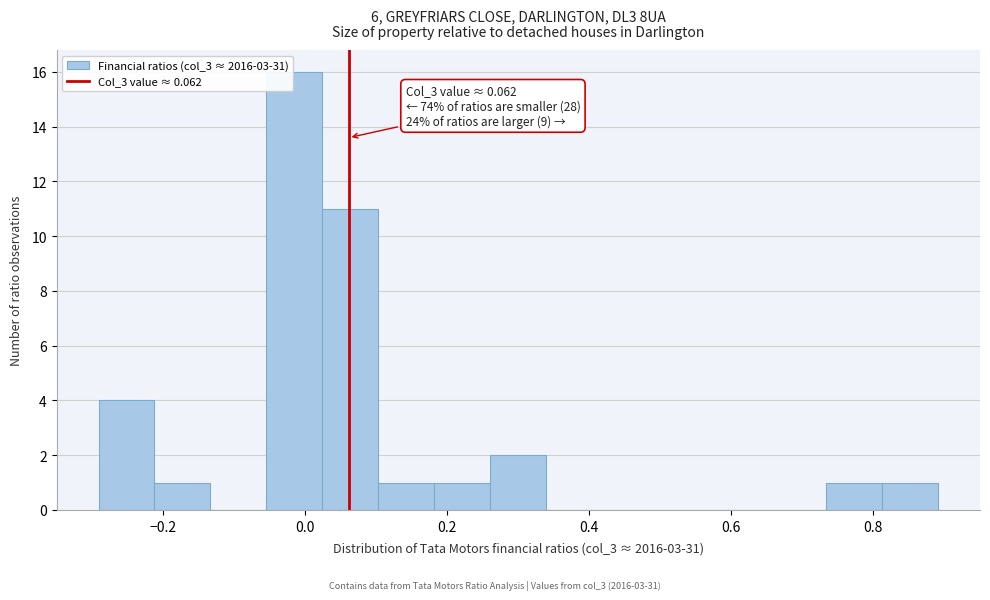

Read against the x-axis, roughly where is the centre of the tallest bar?

-0.02